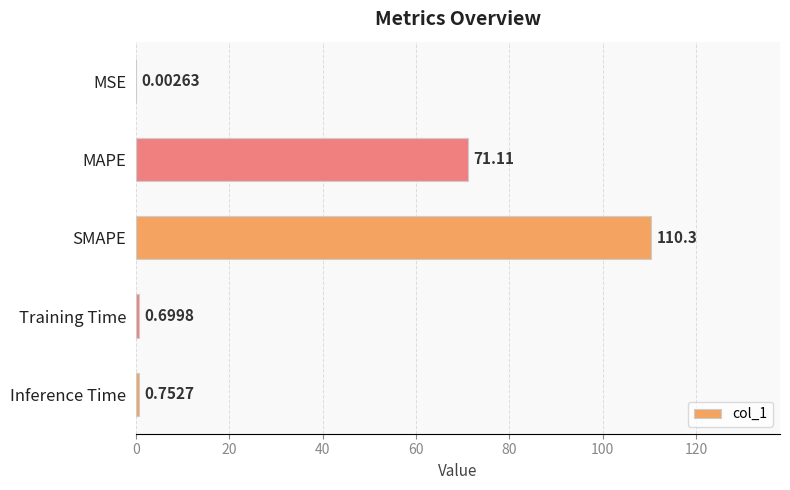

Between MSE and SMAPE, which is larger?

SMAPE